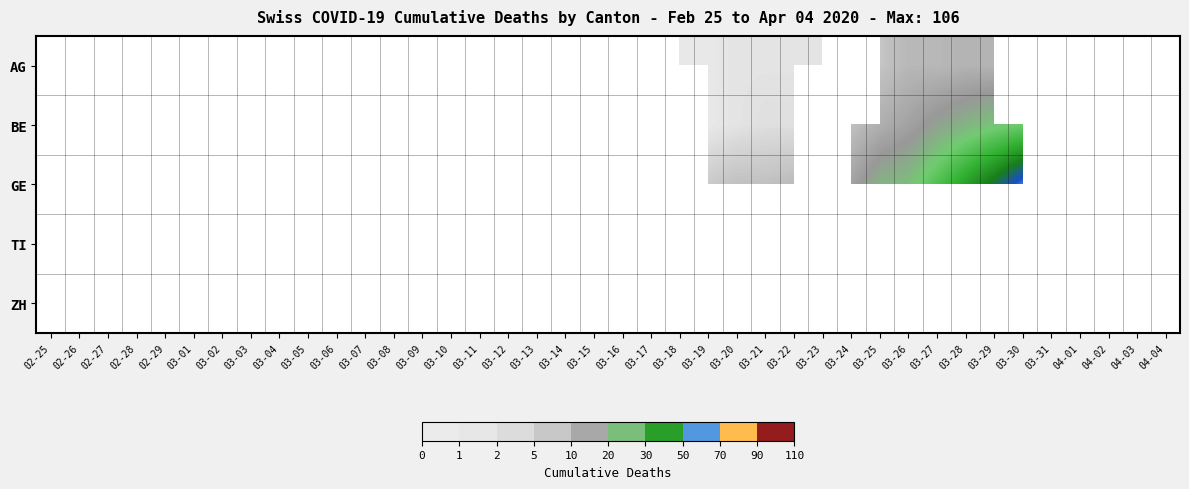

The AG series shows 2.0 at 03-20. True or false?

True